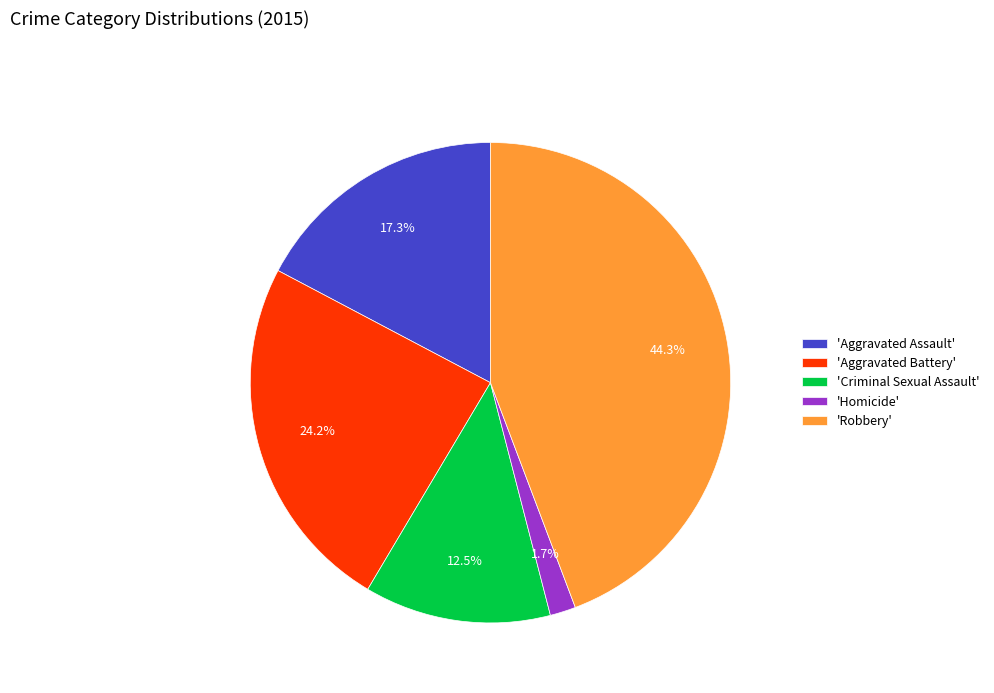

Between 'Robbery' and 'Aggravated Battery', which is larger?

'Robbery'